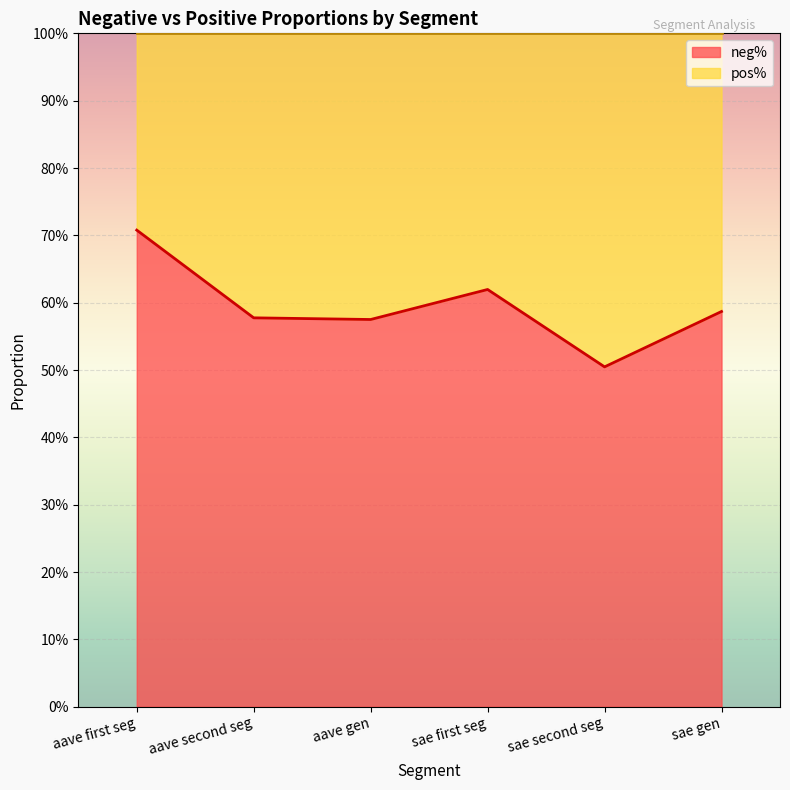

Count the number of categories in the chart.

6